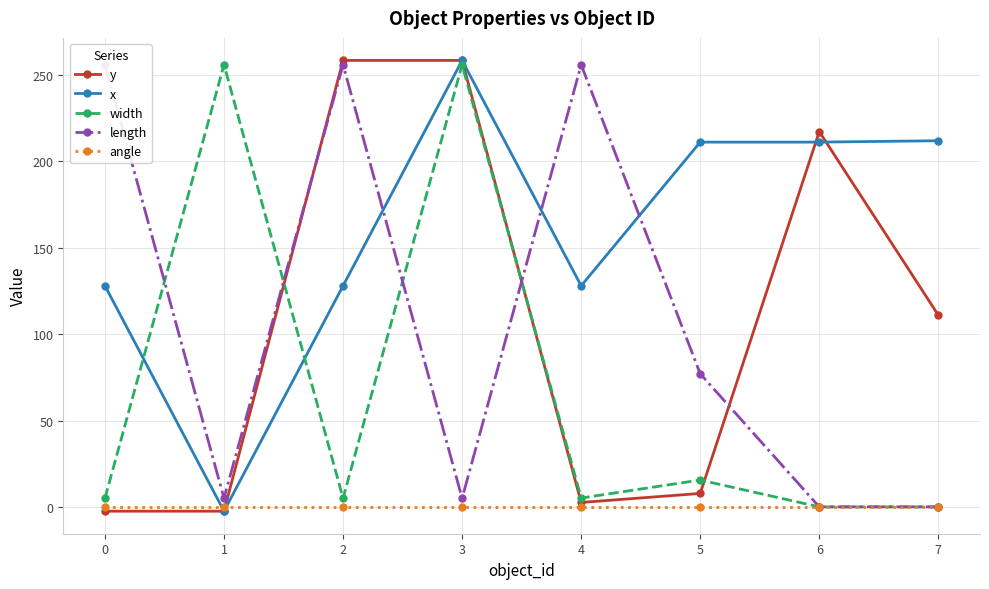

How many data points does each series have?

8